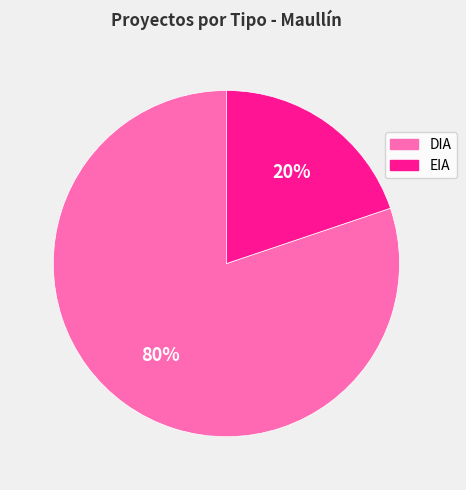

To the nearest percent, what is the difference between the EIA and DIA slice percentages?

60%